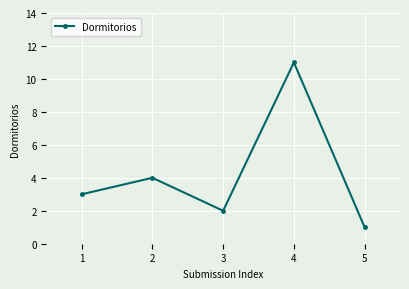

Rank the categories by value from lowest to highest.

5, 3, 1, 2, 4